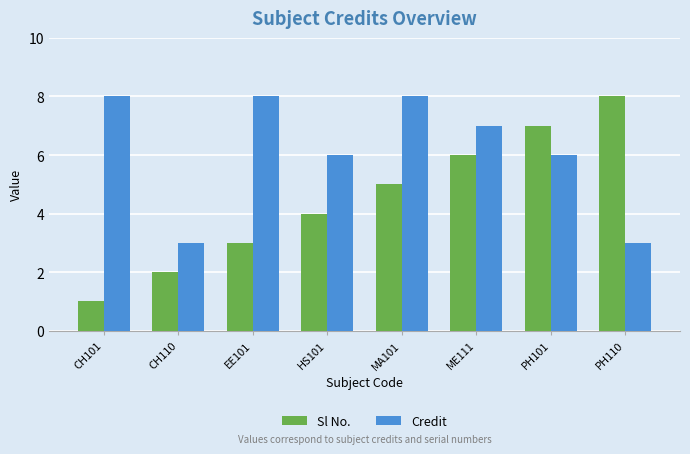

True or false: Sl No. has a value of 0 at CH101.

False